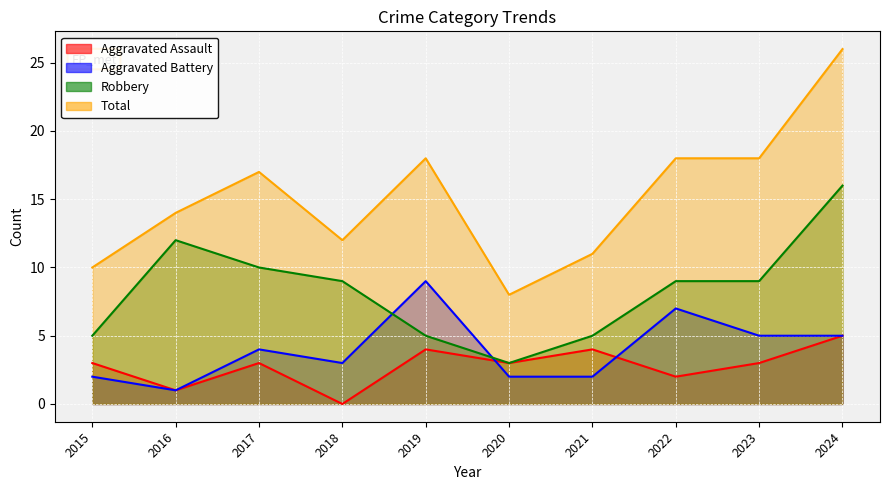

At how many categories does at least one series exceed 9?

9